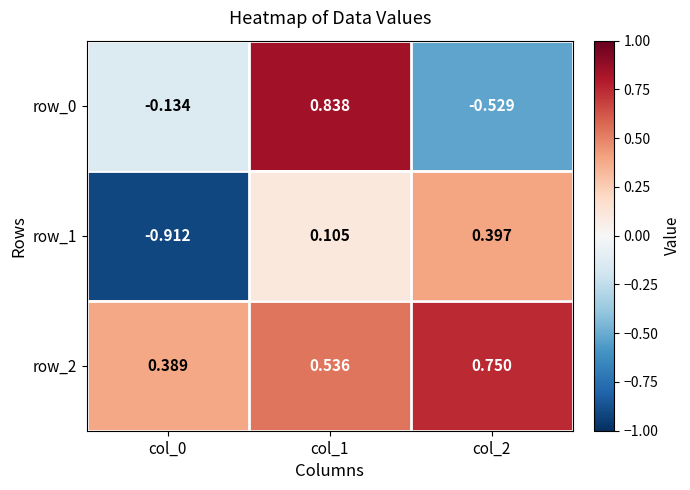

Count the row_2 values in the range 0 to 1.

3